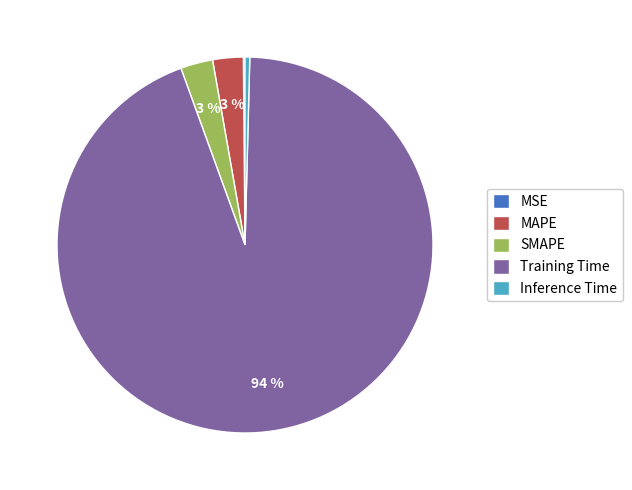

Is the sum of Inference Time and MAPE greater than half?

No